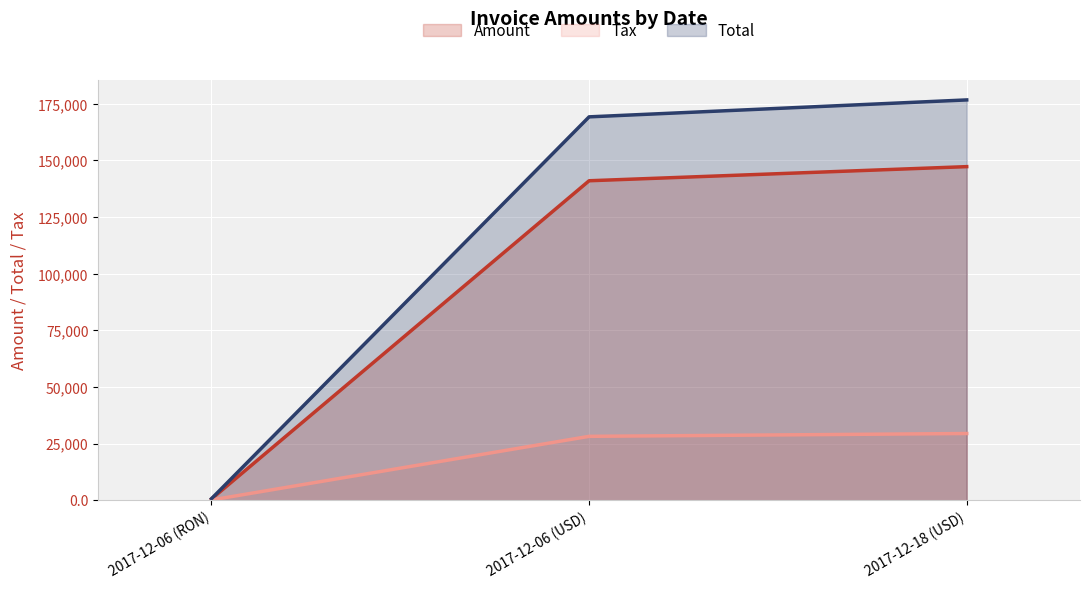

Which series changed the most between 2017-12-06 (USD) and 2017-12-18 (USD)?

Total